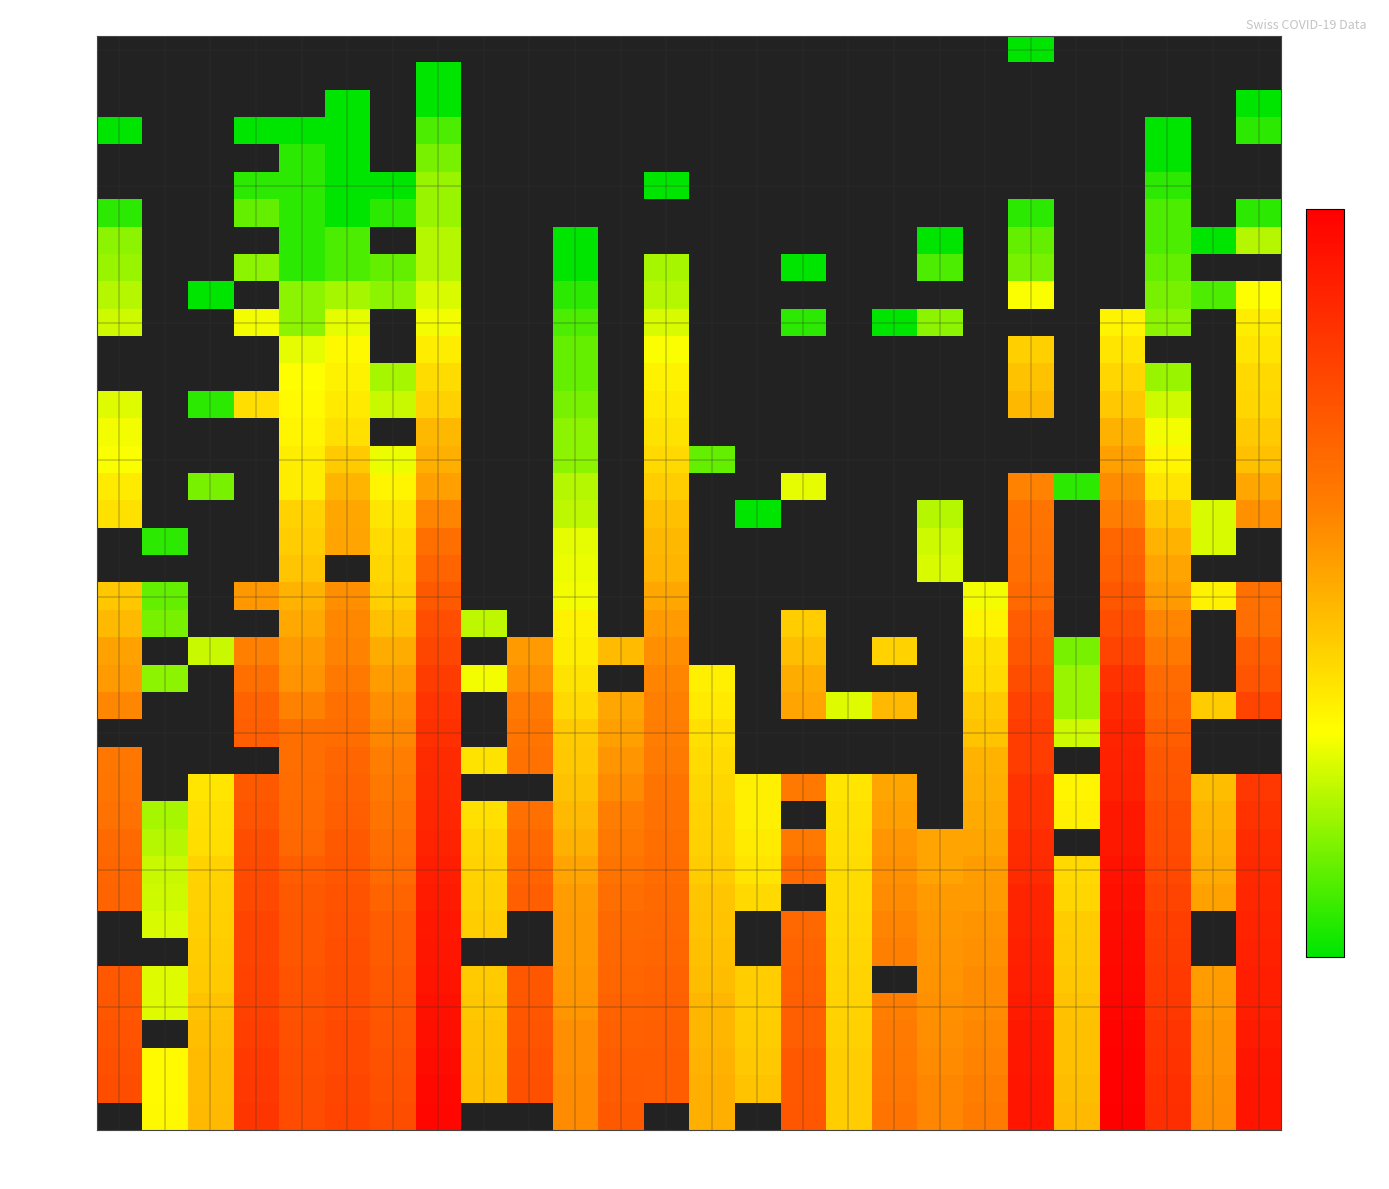

What is the maximum value for 2020-03-06?

3.3